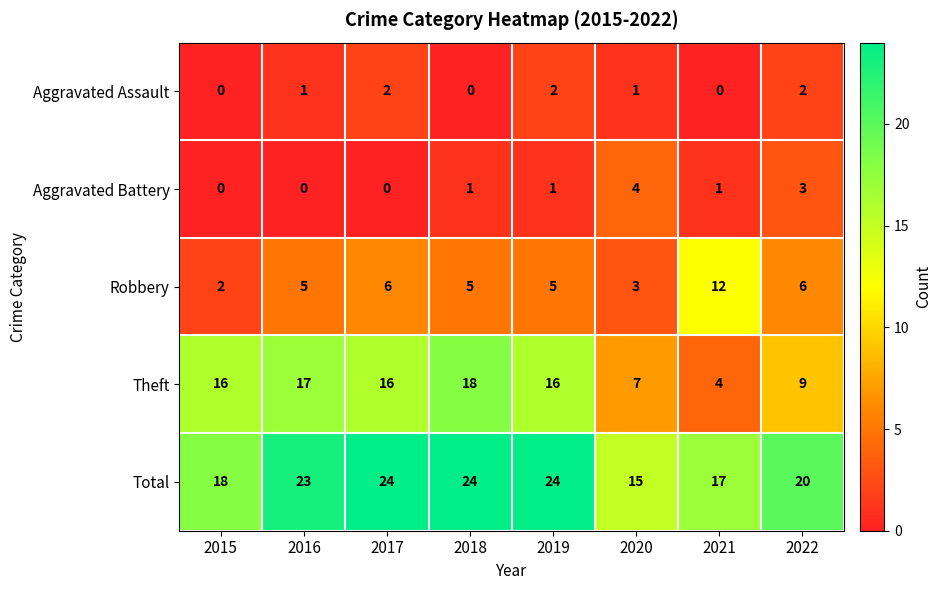

What is the approximate value of Total at 2021?

17